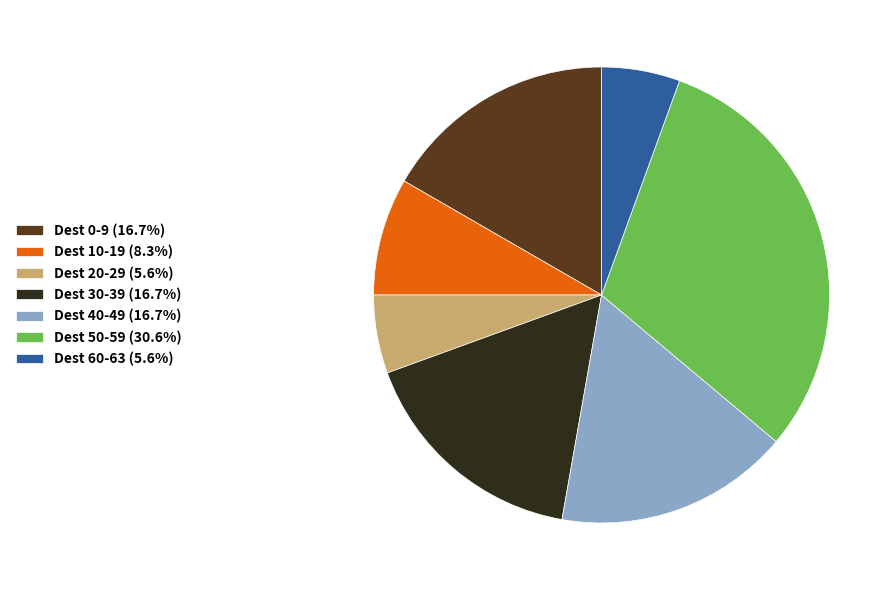

Approximately how many times larger is the value at Dest 40-49 (16.7%) compared to Dest 50-59 (30.6%)?

0.5